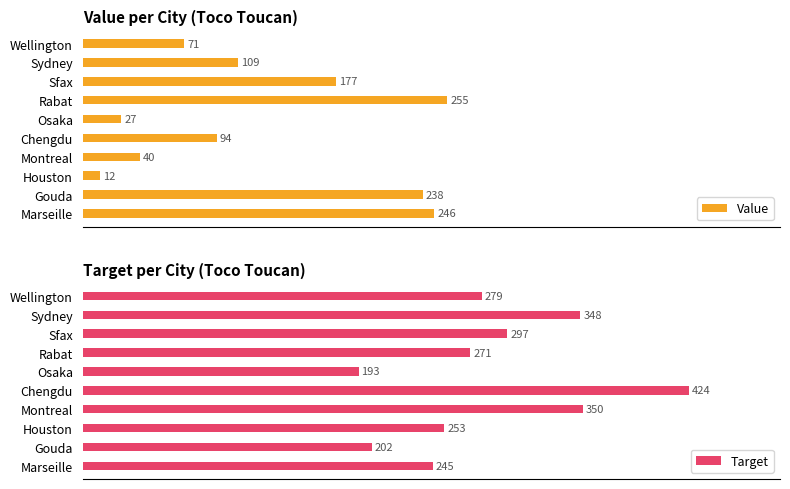

Which category has the highest value in the Value series?

Rabat